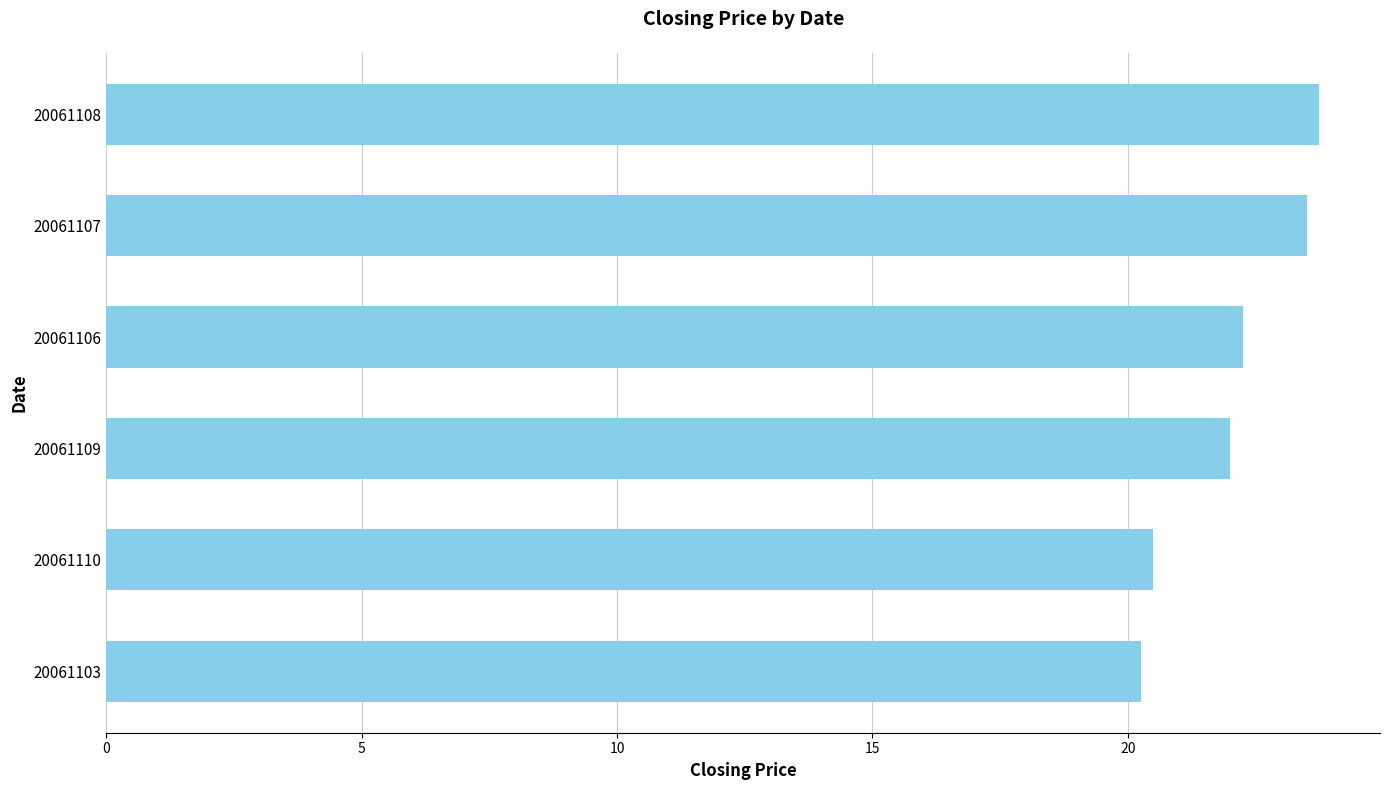

What is the greatest value displayed?

23.8